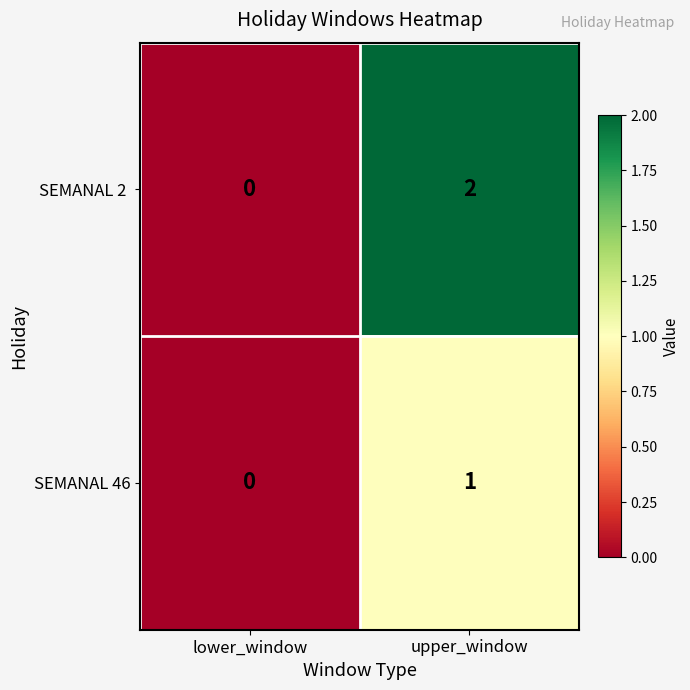

True or false: SEMANAL 46 has a value of 2 at upper_window.

False